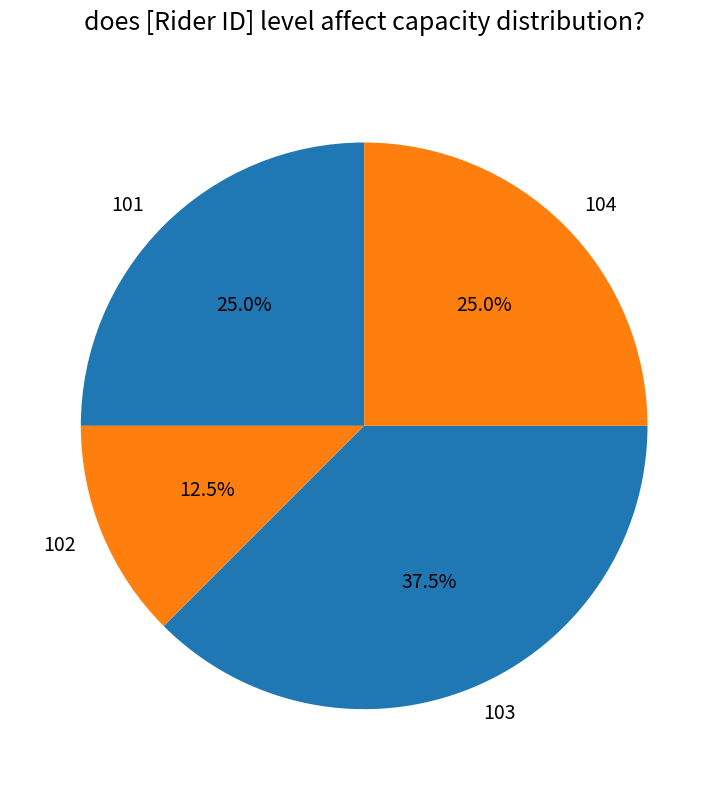

How many slices are in this pie chart?

4